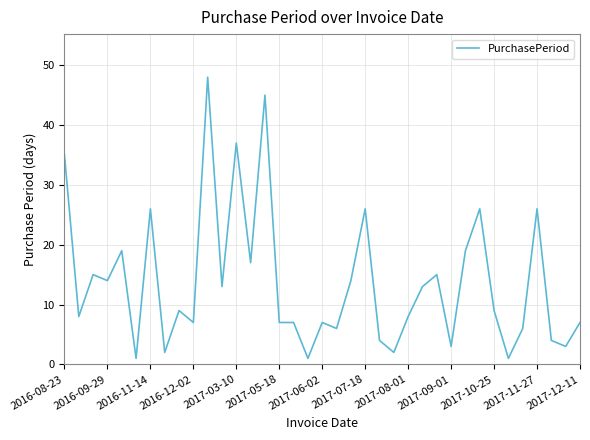

What is the difference between the maximum and minimum values?

47